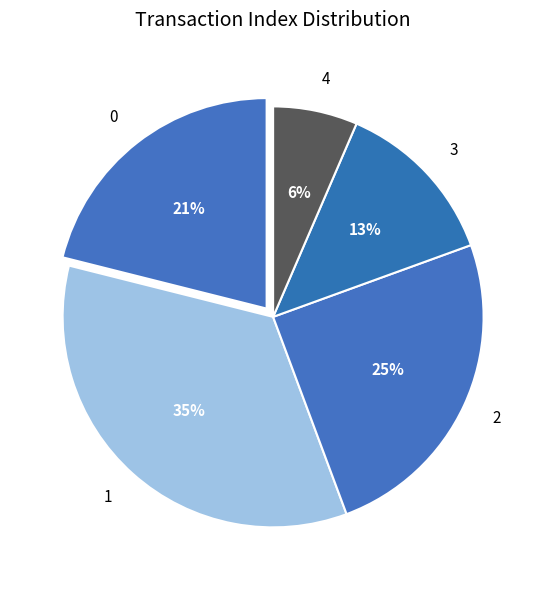

To the nearest percent, what is the combined percentage of 3 and 4?

19%